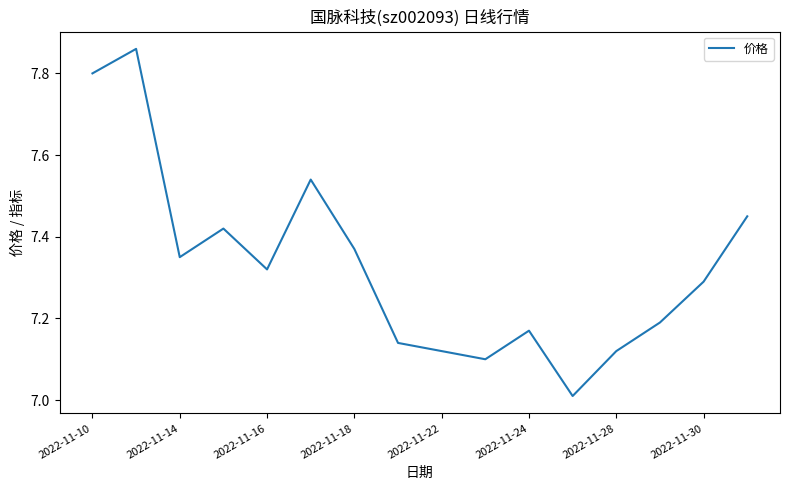

What is the value of the 15th point from the left?

7.3